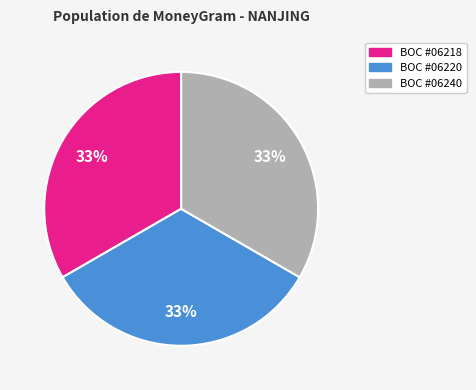

Count the number of slices in the pie.

3